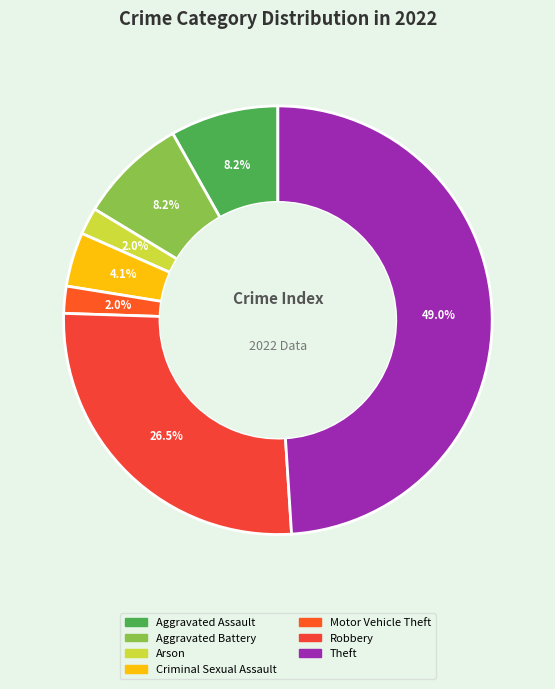

How many slices are in this pie chart?

7